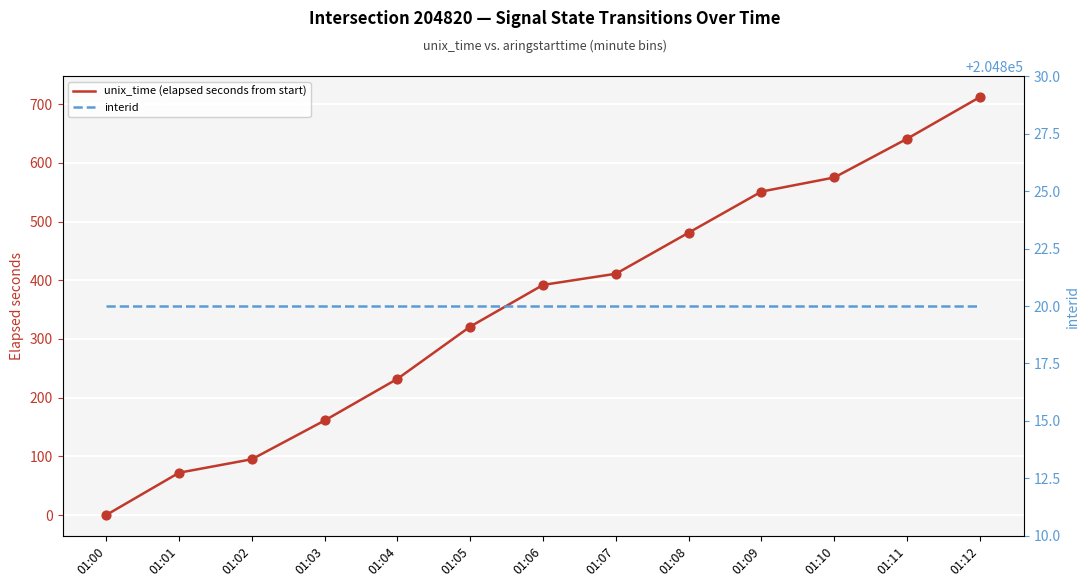

Which series reaches the maximum Y coordinate?

interid